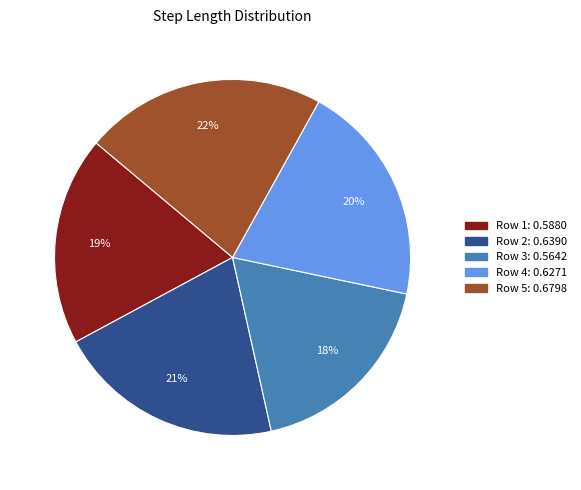

To the nearest percent, what is the difference between the largest and smallest slice percentages?

4%